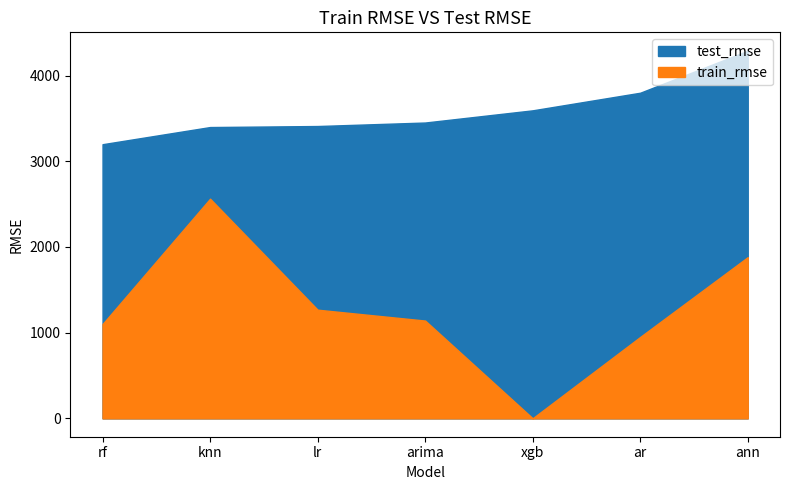

True or false: test_rmse and train_rmse cross at least once.

False